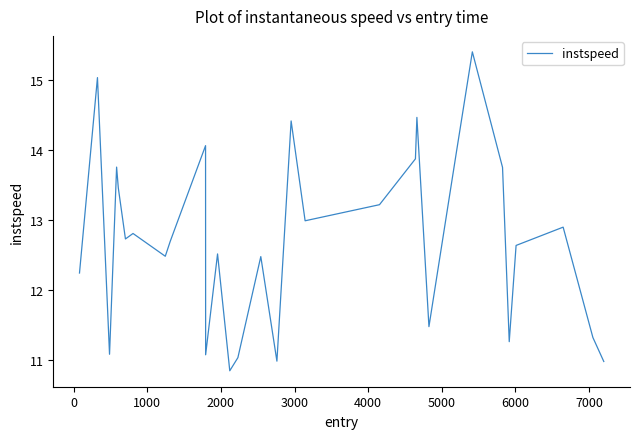

What is the smallest value displayed?

10.8